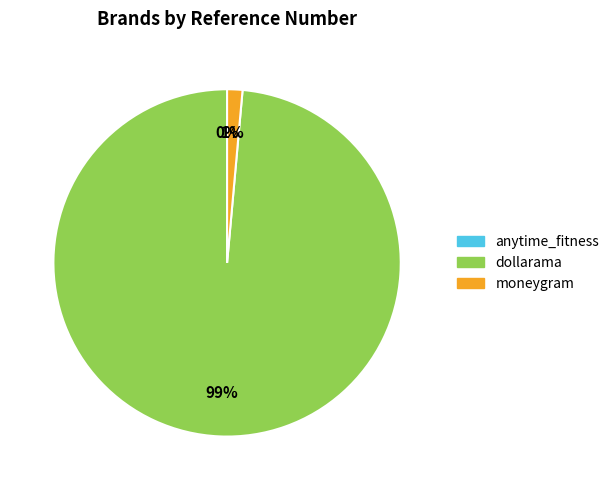

True or false: moneygram accounts for 13% of the total.

False